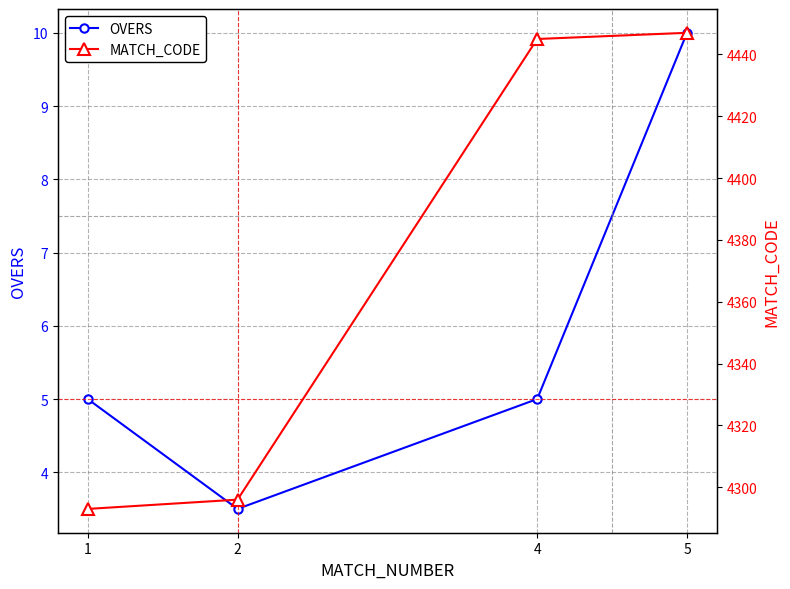

At which category does OVERS reach its first local valley?

2